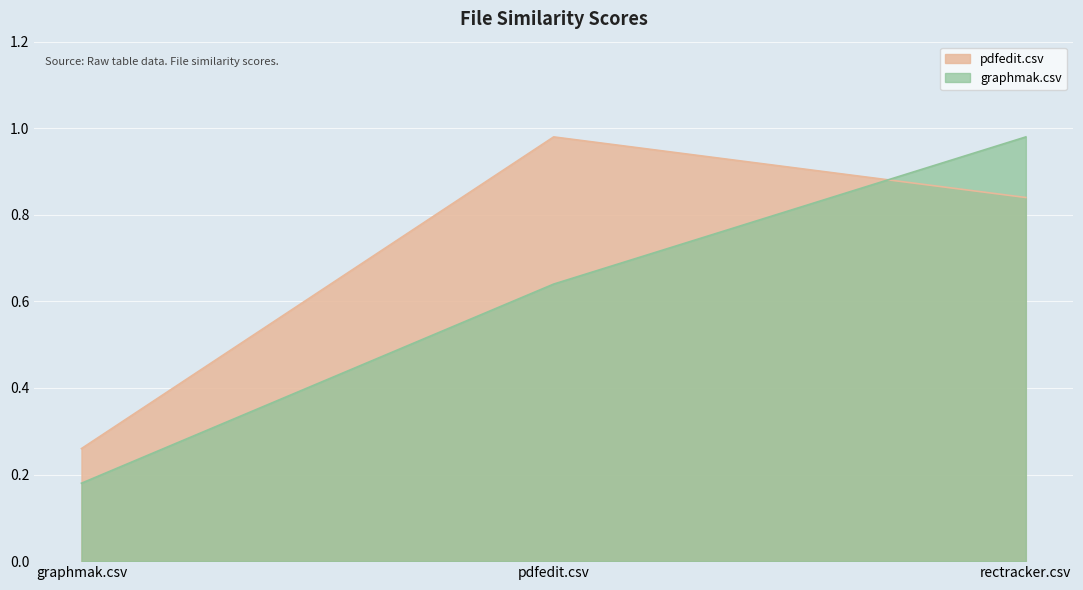

What is the approximate value of graphmak.csv at rectracker.csv?

1.0